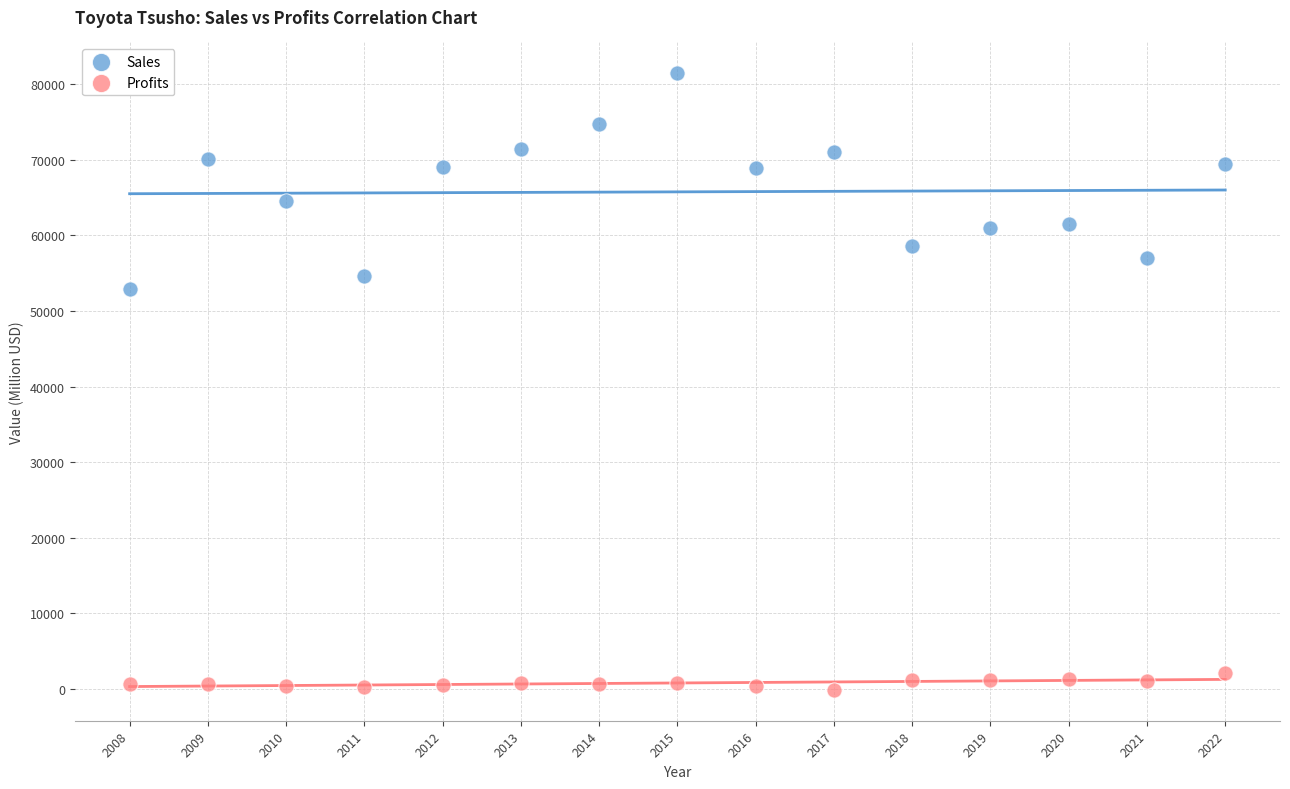

Which series contains the lowest Y value?

Profits